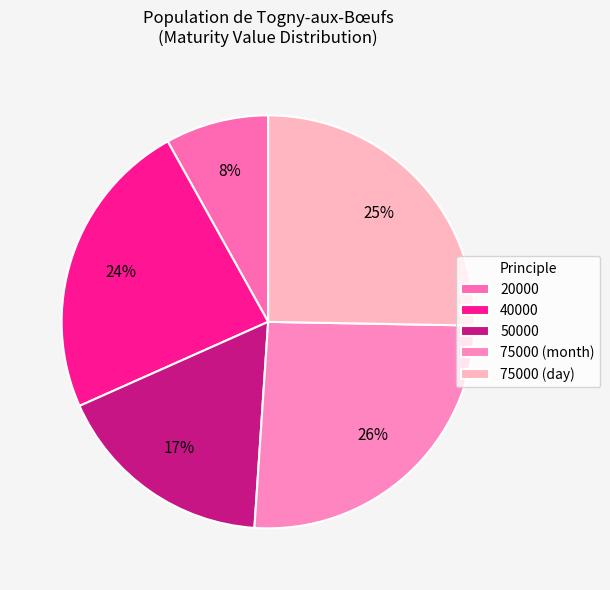

How many segments does this pie chart have?

5